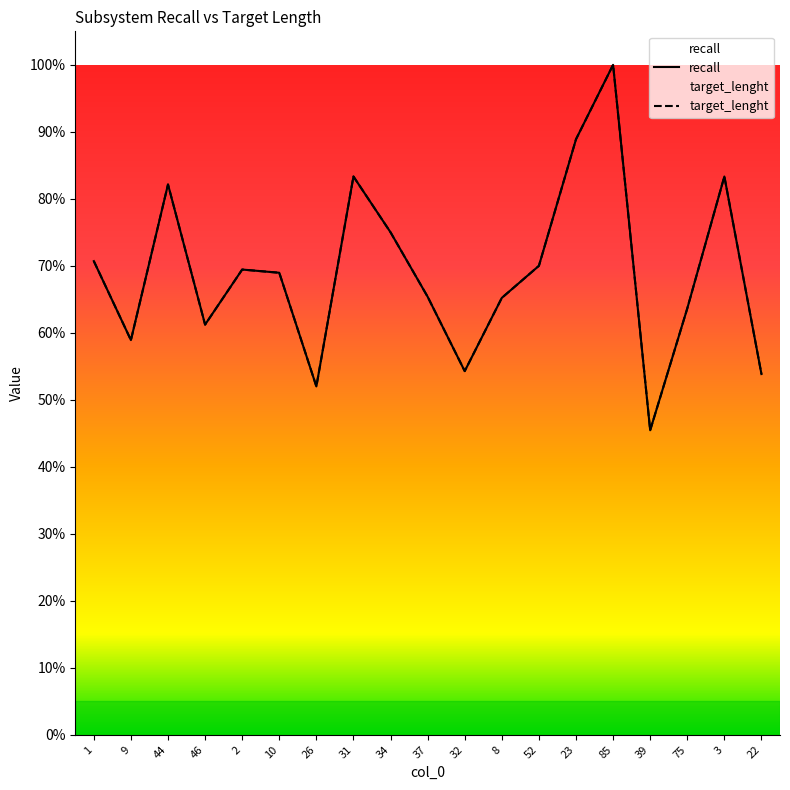

Between 85 and 3, which is larger?

85